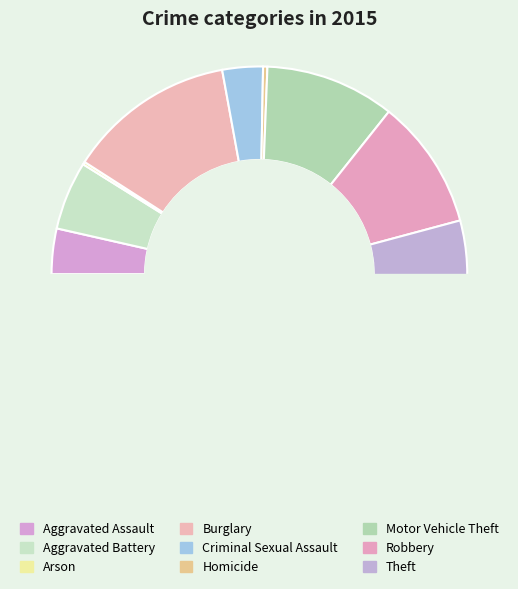

Count the number of slices in the pie.

9